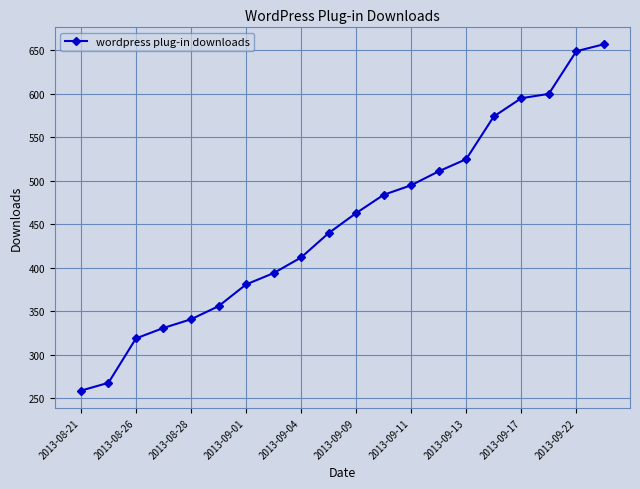

What is the value of the 13th point from the left?

495